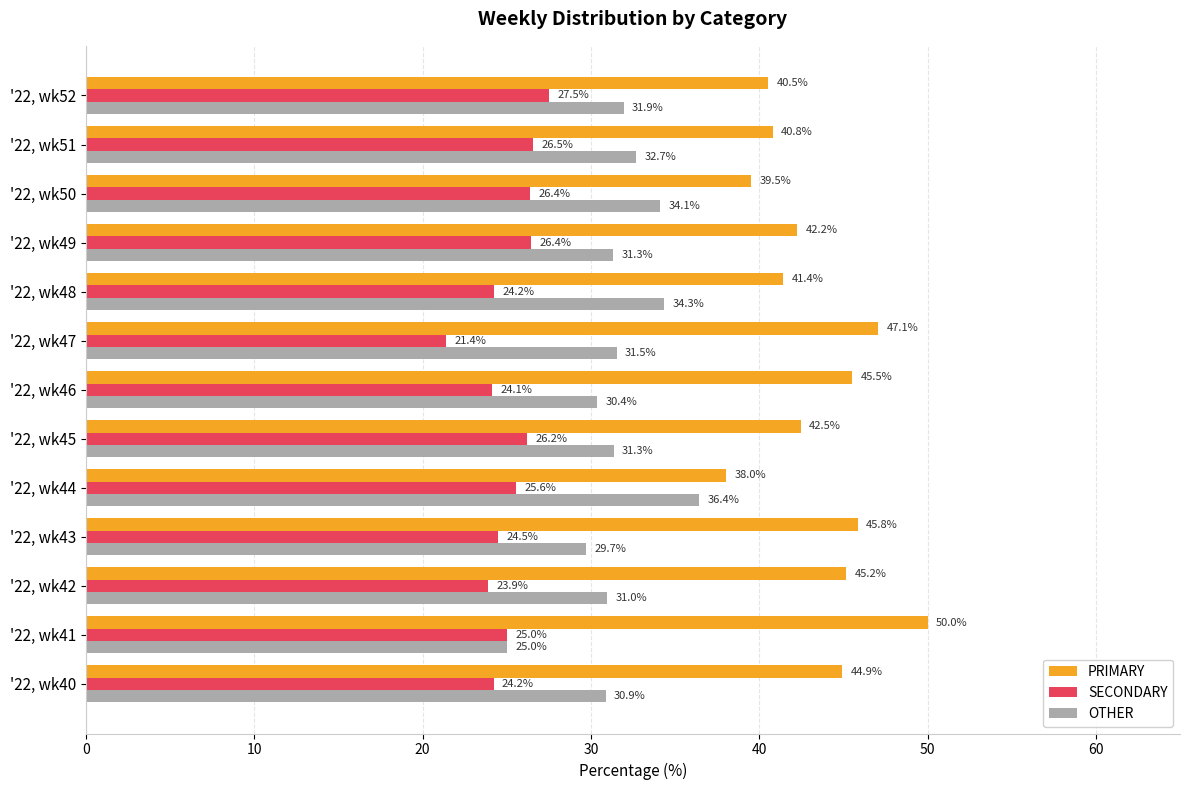

At which category does the chart reach its minimum across all series?

'22, wk47